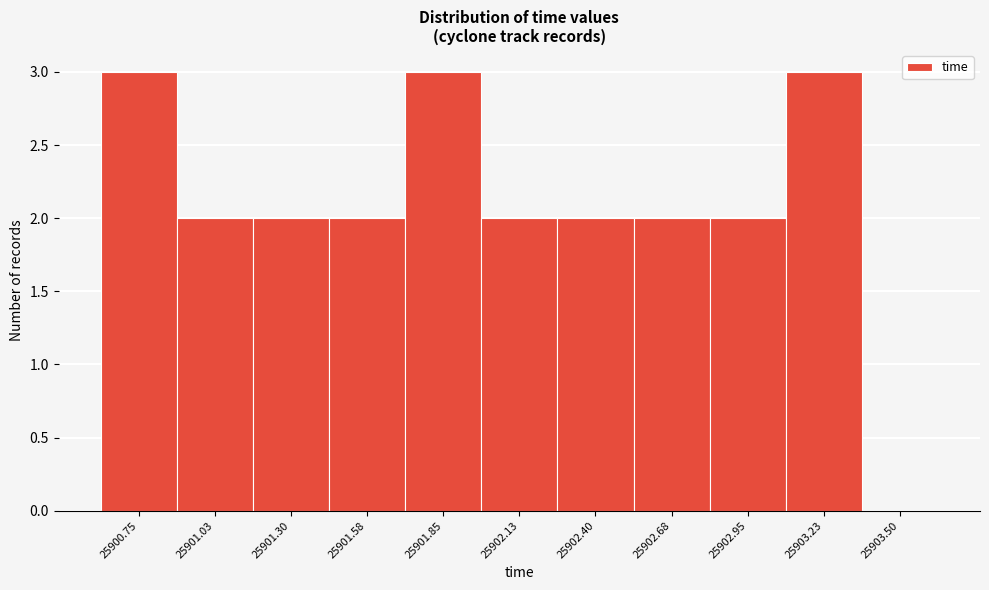

Reading right to left, extract all data points from this chart.

25903.50=0	25903.23=3	25902.95=2	25902.68=2	25902.40=2	25902.13=2	25901.85=3	25901.58=2	25901.30=2	25901.03=2	25900.75=3